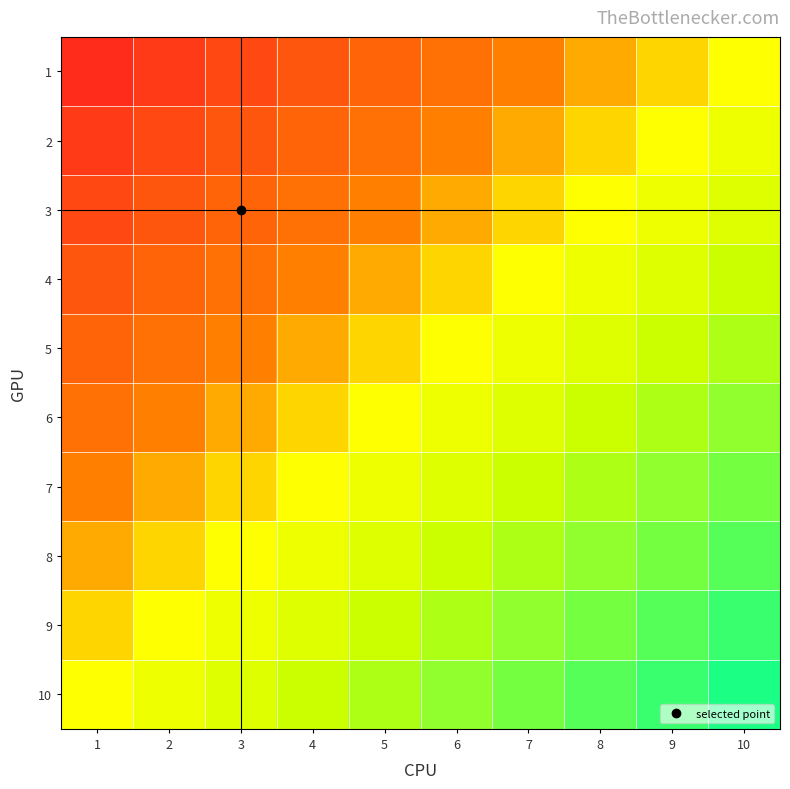

Which series has the largest total across all categories?

10